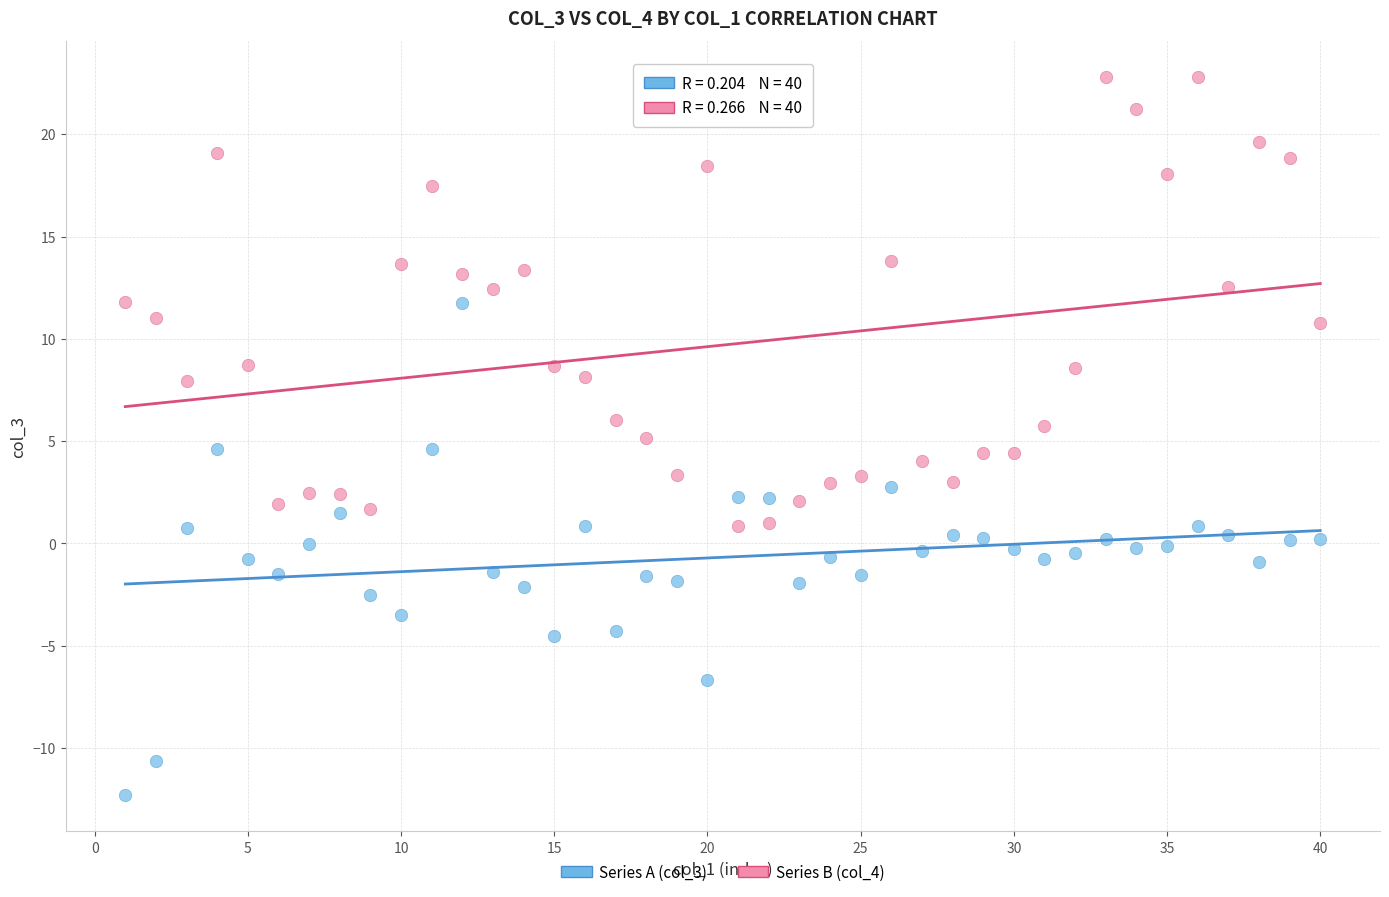

Which series contains the highest Y value?

Series B (col_4)